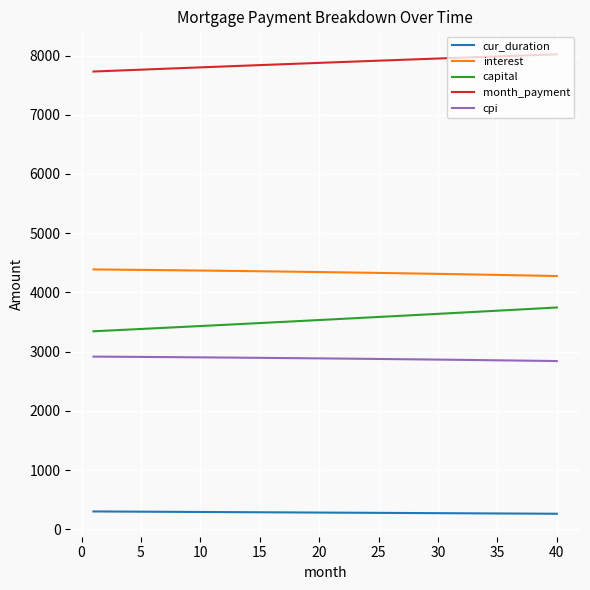

Rank the series by their maximum value, from highest to lowest.

month_payment, interest, capital, cpi, cur_duration